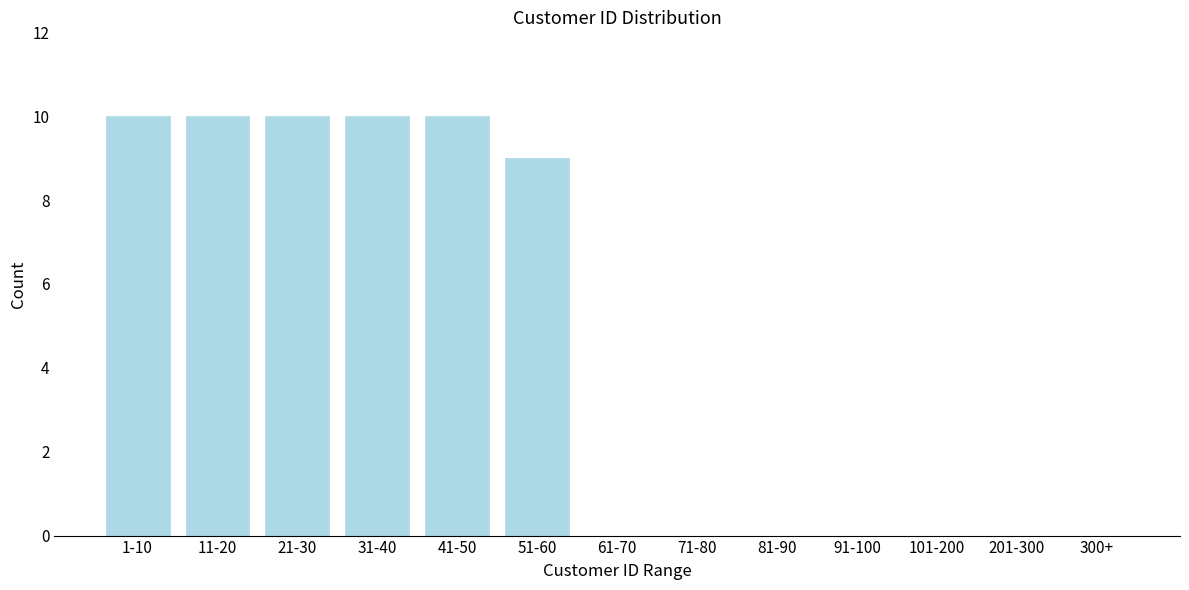

Reading right to left, what are all the values shown in this chart?

300+=0	201-300=0	101-200=0	91-100=0	81-90=0	71-80=0	61-70=0	51-60=9	41-50=10	31-40=10	21-30=10	11-20=10	1-10=10